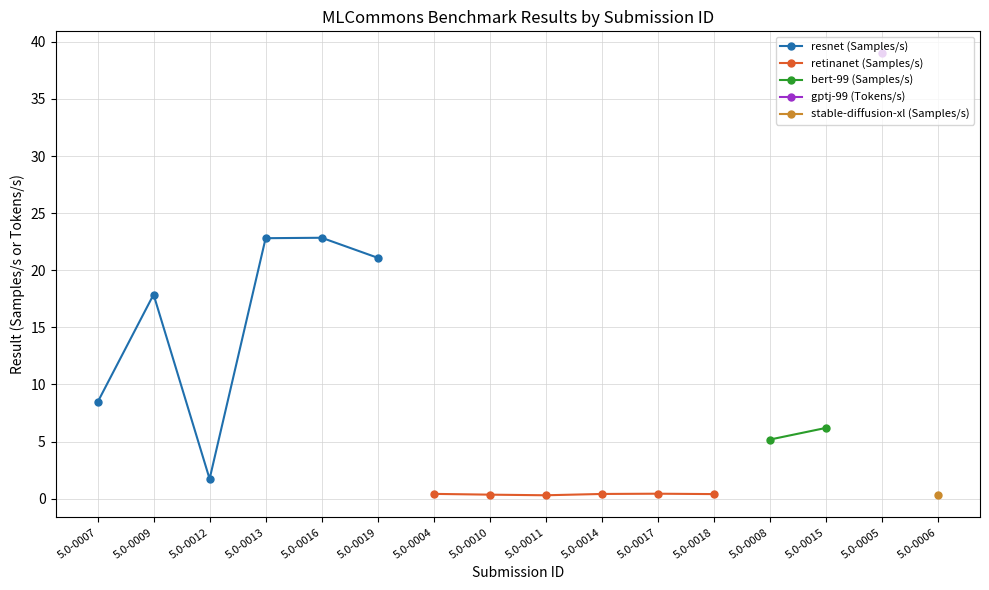

The value at 5.0-0019 is 32.5. True or false?

False